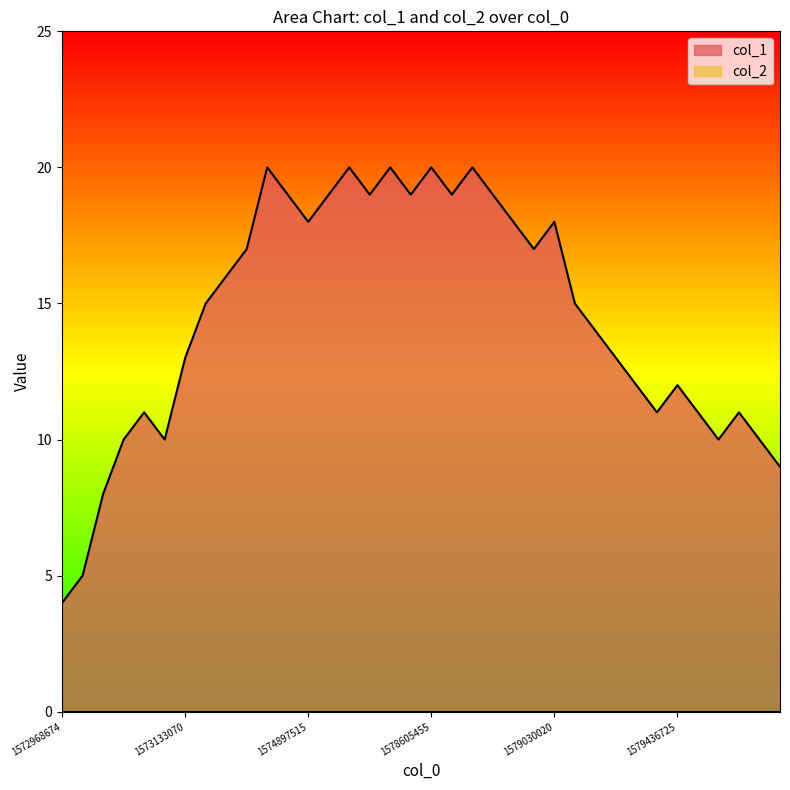

What is the maximum value shown in the chart?

20